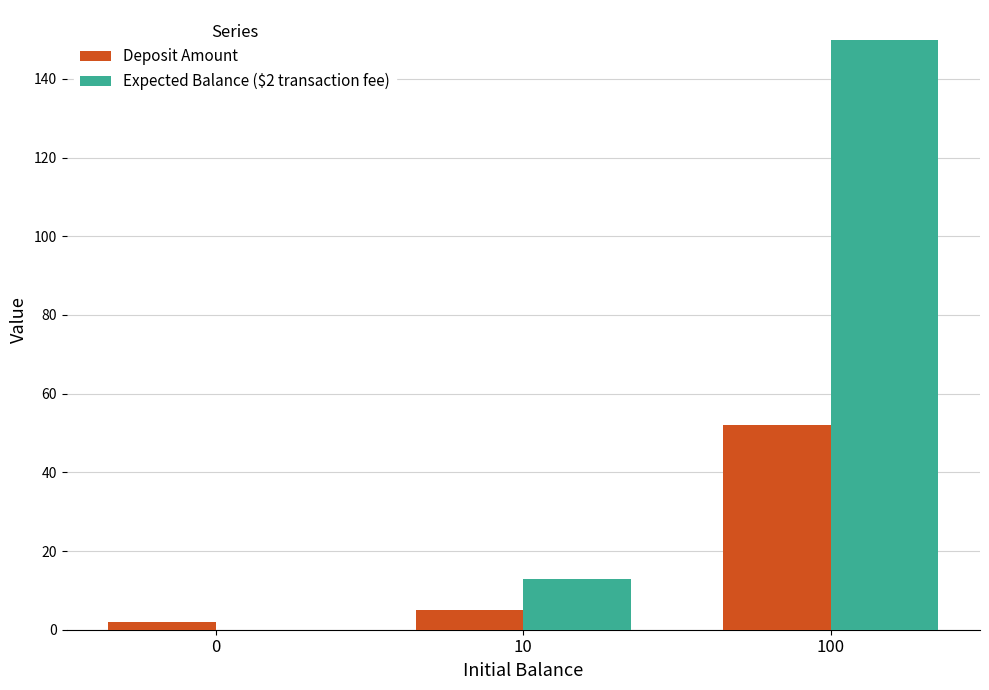

How many distinct data groups are displayed?

2